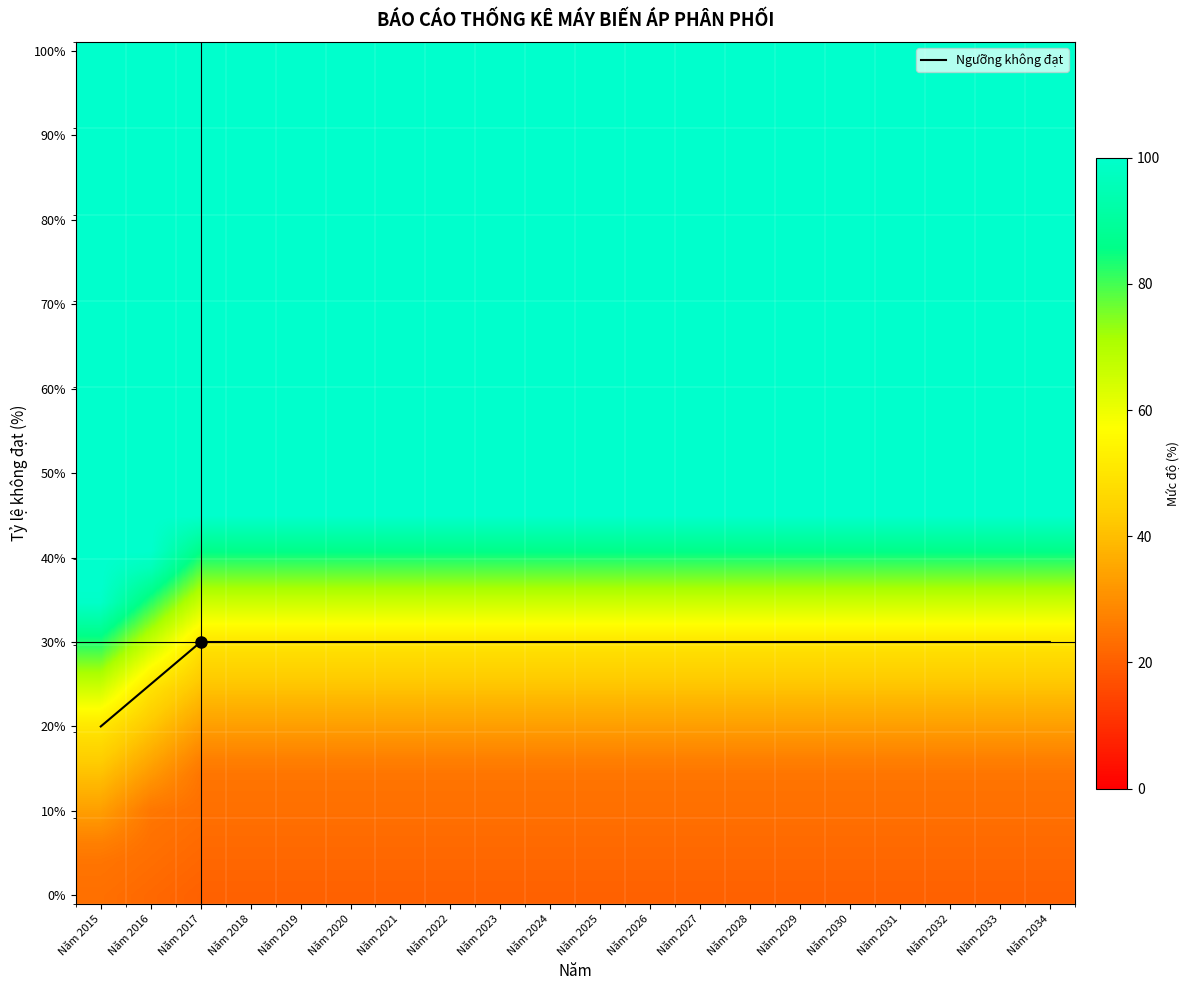

Is this an area chart (filled region under the line)?

No